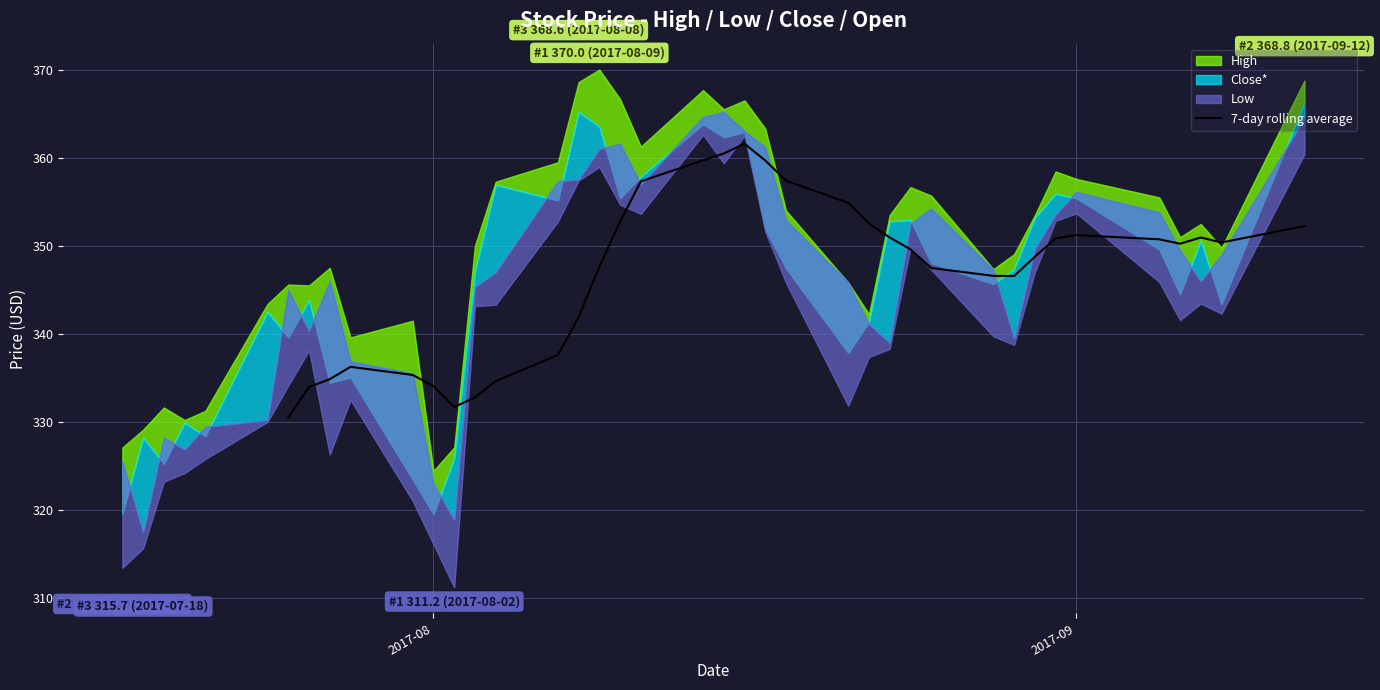

Reading left to right, extract all data points from this chart.

330.5	334.0	334.9	336.3	335.3	334.1	331.7	332.8	334.6	337.6	341.9	347.6	352.7	357.3	359.7	360.5	361.6	359.7	357.4	354.9	352.5	350.9	349.6	347.5	346.6	346.6	348.8	350.8	351.2	350.7	350.2	350.9	350.4	352.2